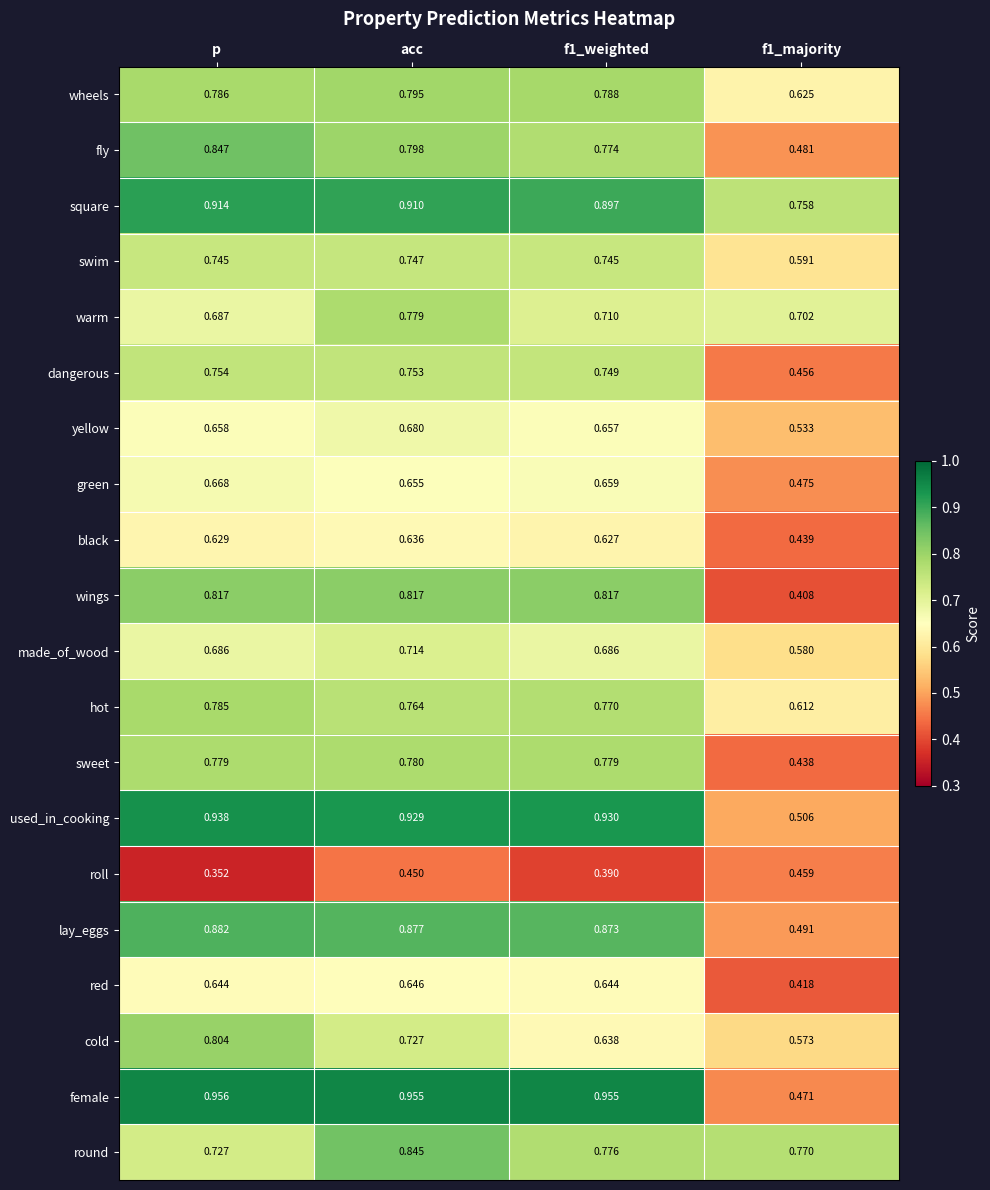

Is the value of hot at f1_majority greater than the value of sweet at f1_weighted?

No